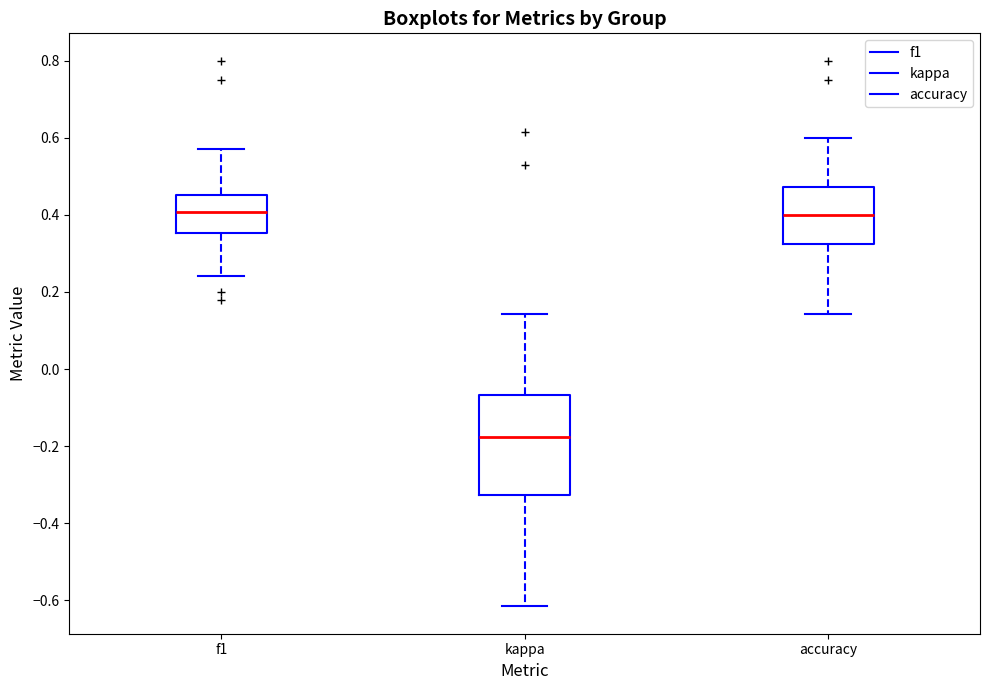

Comparing the boxes themselves (not the whiskers), which one is the tallest?

kappa